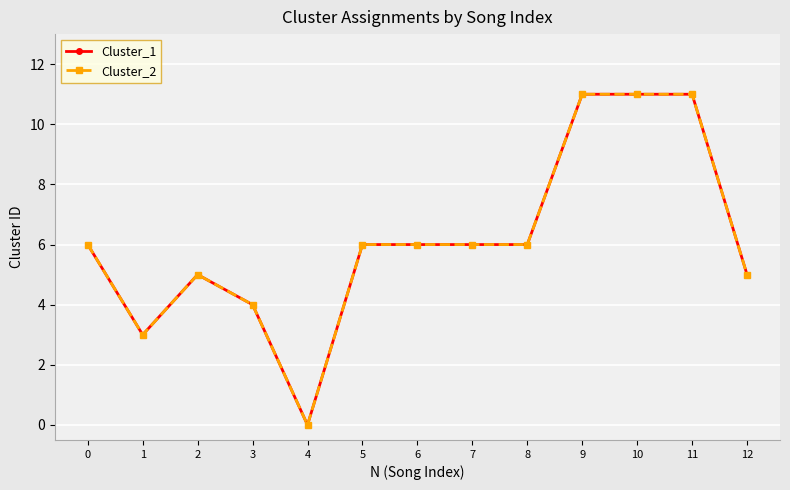

True or false: Cluster_2 and Cluster_1 cross at least once.

False